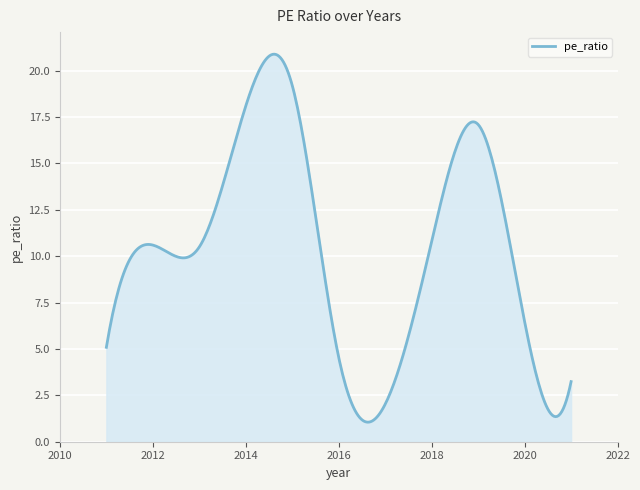

What is the maximum value shown in the chart?

20.9